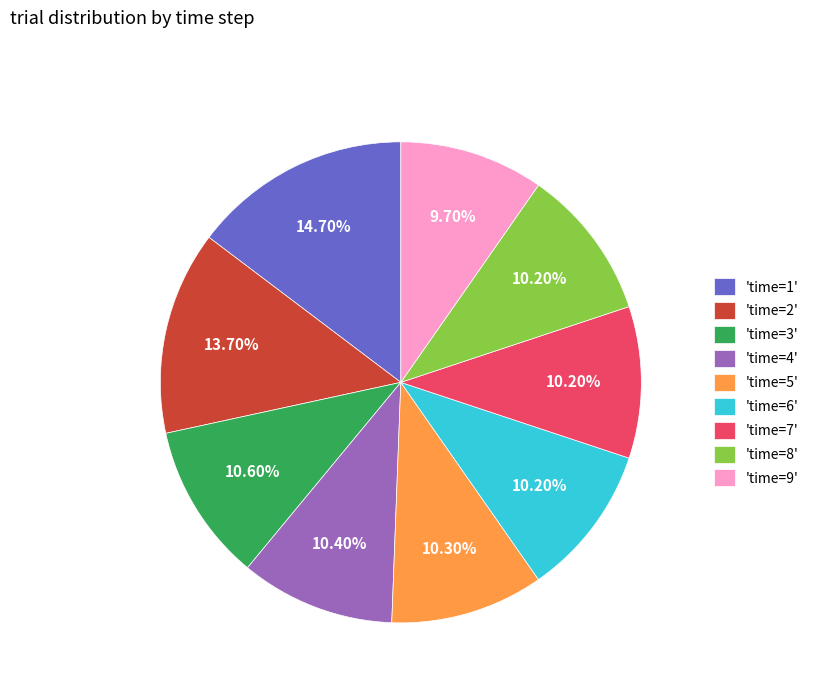

Between 'time=1' and 'time=8', which is larger?

'time=1'